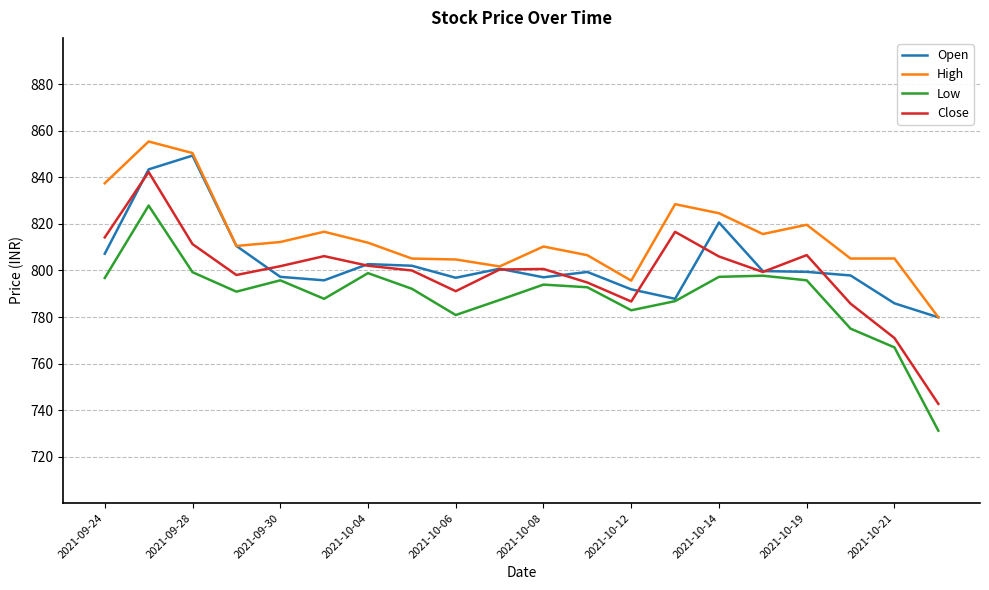

What is the minimum value shown in the chart?

731.1